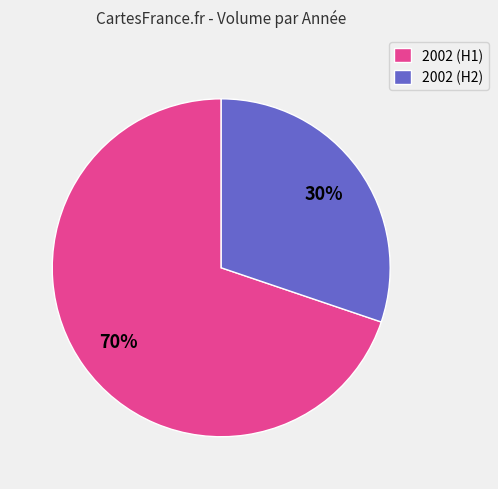

To the nearest percent, what is the difference between the largest and smallest slice percentages?

40%